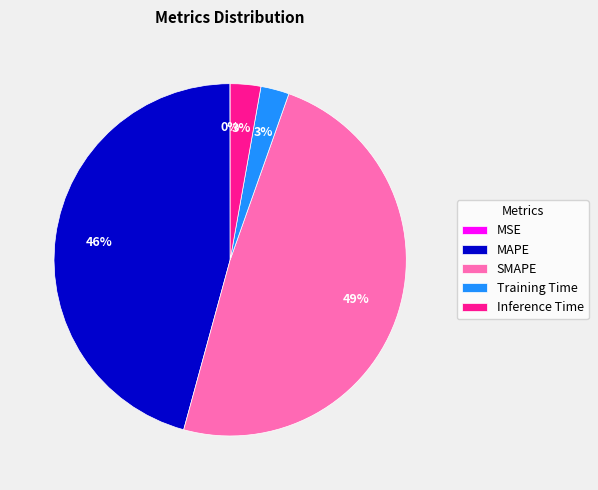

True or false: MAPE accounts for 36% of the total.

False